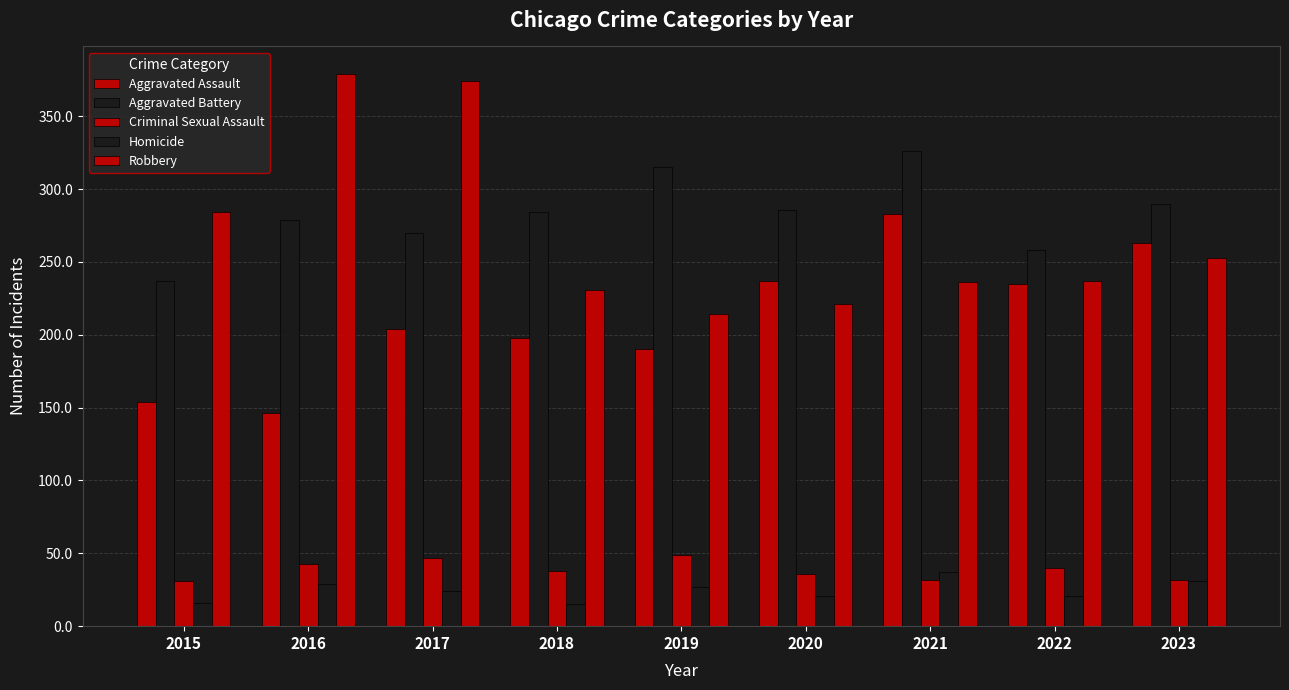

How many data points in Aggravated Assault are less than 204?

4